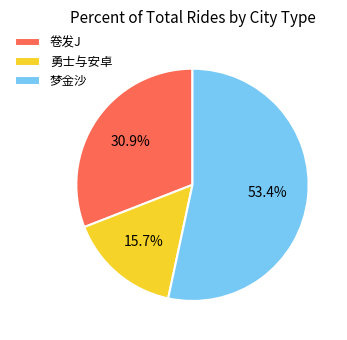

What portion of the pie excludes 梦金沙?

46.6%